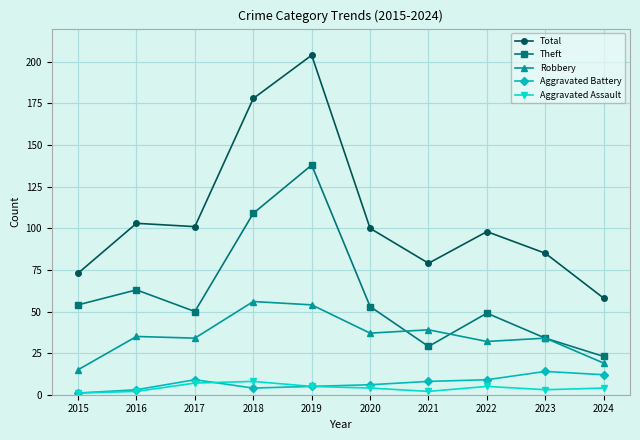

How many data points in Total are less than 100?

5